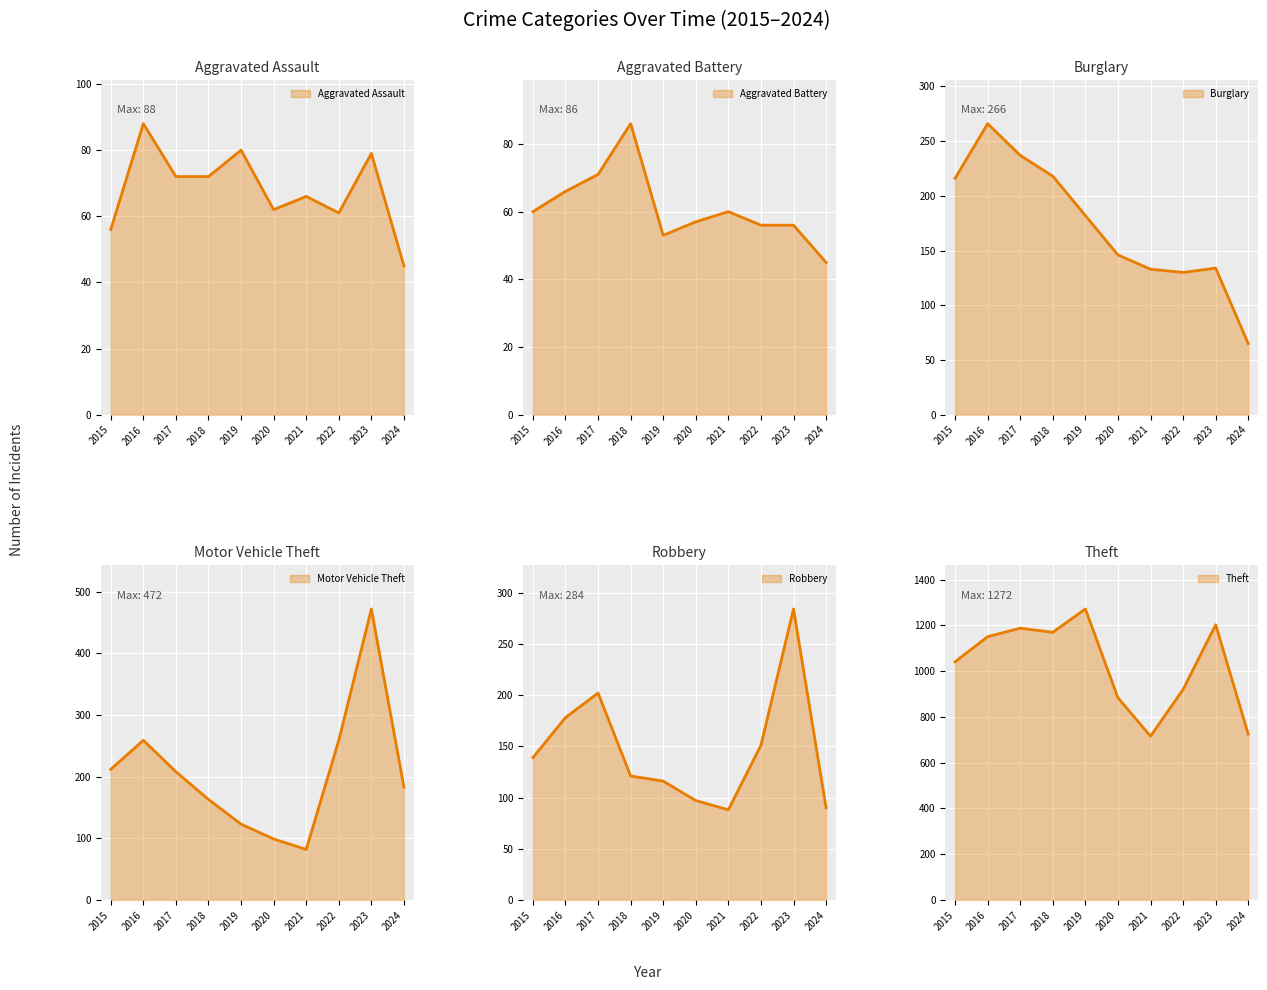

Reading left to right, what are all the values shown in this chart?

Aggravated Assault: 2015=56	2016=88	2017=72	2018=72	2019=80	2020=62	2021=66	2022=61	2023=79	2024=45
Aggravated Battery: 2015=60	2016=66	2017=71	2018=86	2019=53	2020=57	2021=60	2022=56	2023=56	2024=45
Burglary: 2015=216	2016=266	2017=237	2018=218	2019=182	2020=146	2021=133	2022=130	2023=134	2024=65
Motor Vehicle Theft: 2015=212	2016=259	2017=208	2018=163	2019=123	2020=99	2021=82	2022=259	2023=472	2024=183
Robbery: 2015=139	2016=178	2017=202	2018=121	2019=116	2020=97	2021=88	2022=151	2023=284	2024=90
Theft: 2015=1041	2016=1151	2017=1188	2018=1170	2019=1272	2020=884	2021=716	2022=920	2023=1203	2024=725